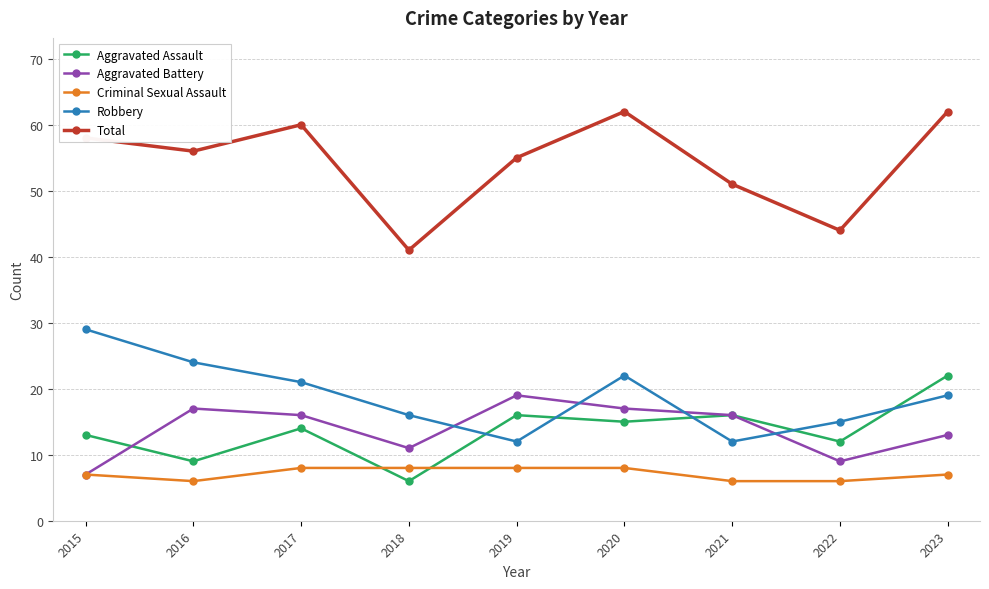

Reading left to right, transcribe all the data shown in this chart.

Aggravated Assault: 2015=13	2016=9	2017=14	2018=6	2019=16	2020=15	2021=16	2022=12	2023=22
Aggravated Battery: 2015=7	2016=17	2017=16	2018=11	2019=19	2020=17	2021=16	2022=9	2023=13
Criminal Sexual Assault: 2015=7	2016=6	2017=8	2018=8	2019=8	2020=8	2021=6	2022=6	2023=7
Robbery: 2015=29	2016=24	2017=21	2018=16	2019=12	2020=22	2021=12	2022=15	2023=19
Total: 2015=58	2016=56	2017=60	2018=41	2019=55	2020=62	2021=51	2022=44	2023=62